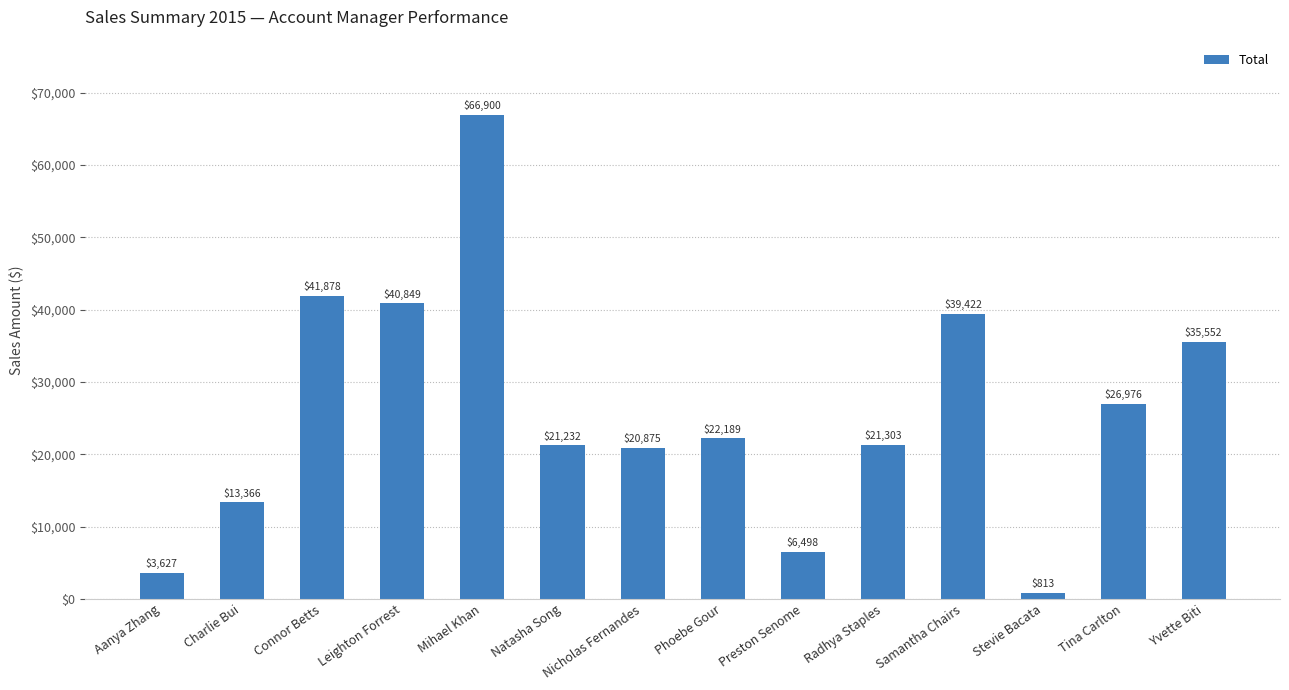

What is the label of the 10th bar from the left?

Radhya Staples